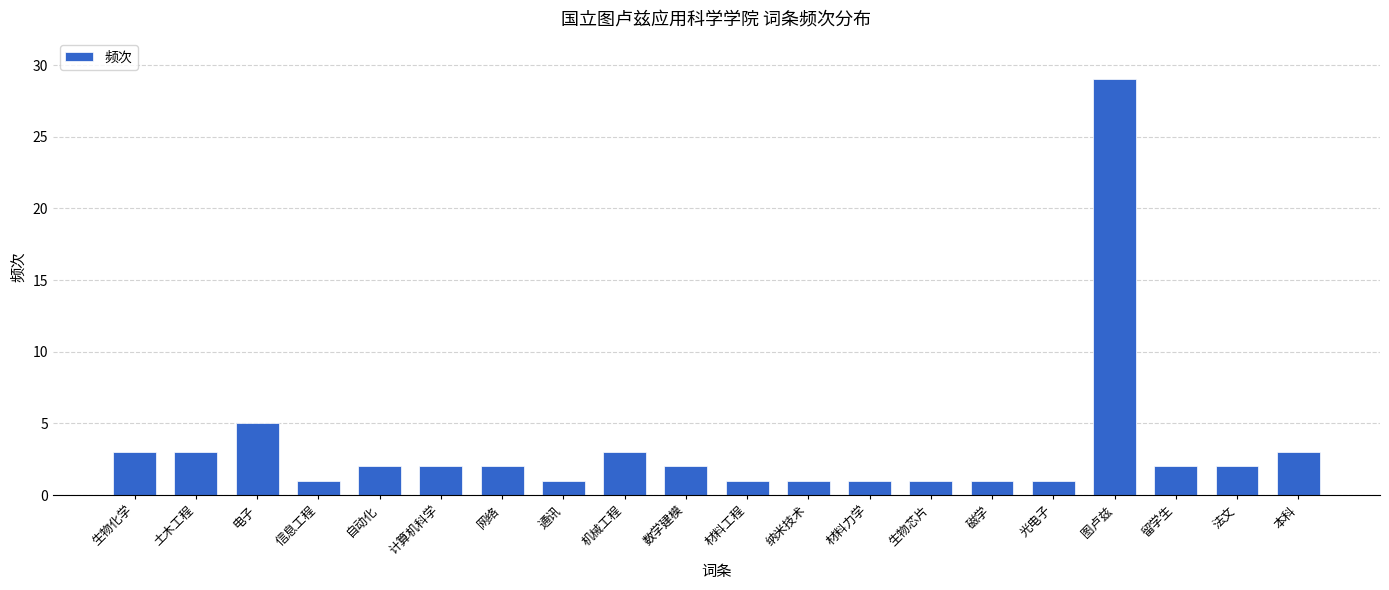

Reading left to right, what are all the values shown in this chart?

生物化学=3	土木工程=3	电子=5	信息工程=1	自动化=2	计算机科学=2	网络=2	通讯=1	机械工程=3	数学建模=2	材料工程=1	纳米技术=1	材料力学=1	生物芯片=1	磁学=1	光电子=1	图卢兹=29	留学生=2	法文=2	本科=3